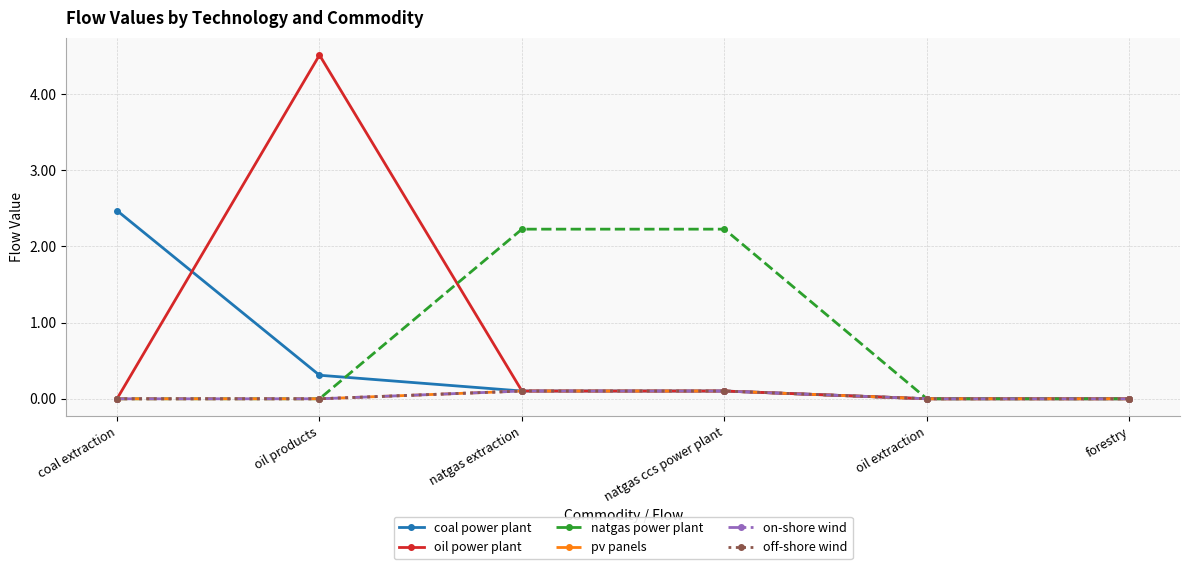

What is the difference between the off-shore wind values at natgas extraction and coal extraction?

0.1